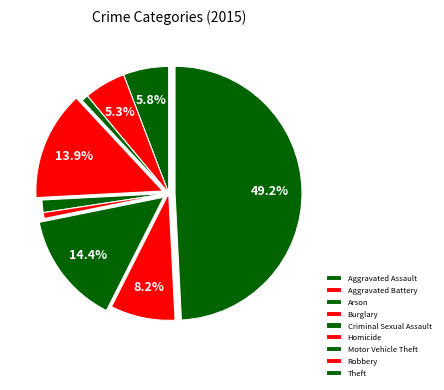

To the nearest percent, what is the combined percentage of Motor Vehicle Theft and Robbery?

23%